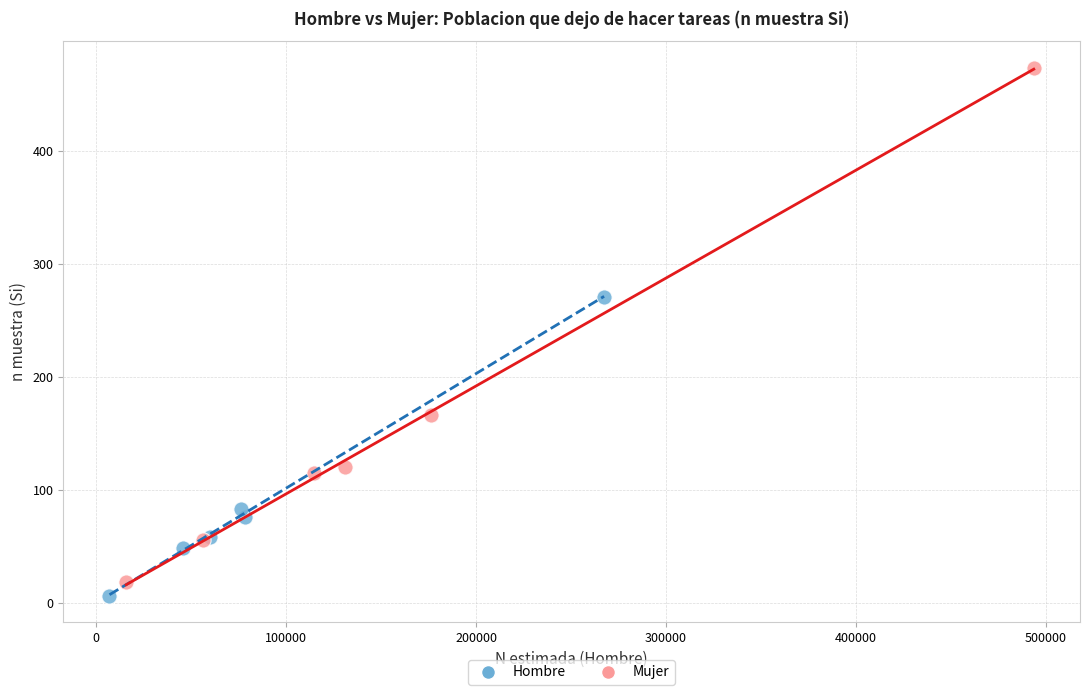

What are all the series names shown in the legend?

Hombre, Mujer